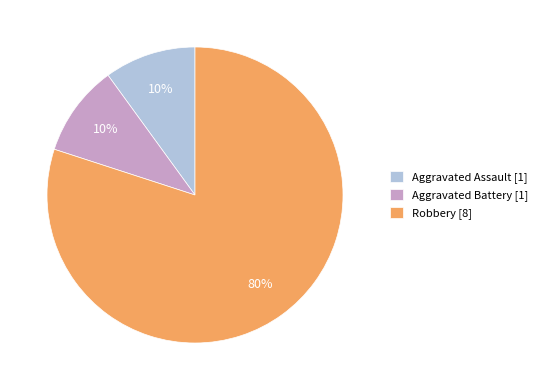

Is there any slice that represents more than half of the pie?

Yes